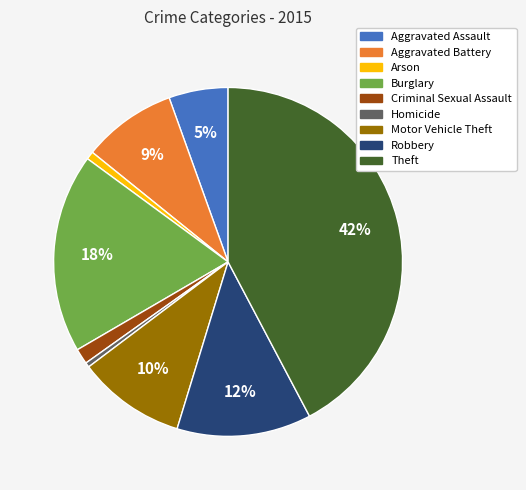

Is there a majority slice in this chart?

No